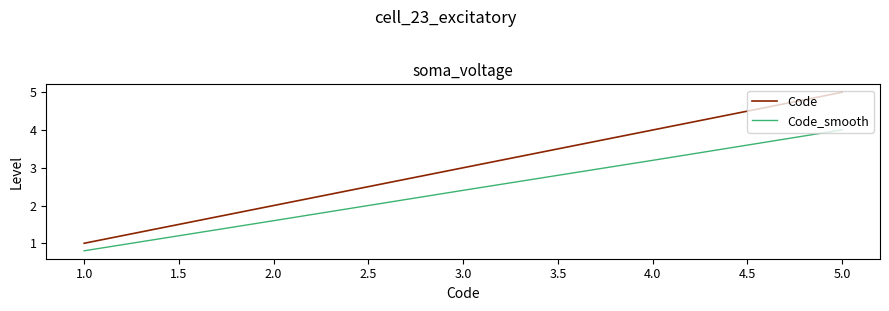

Which series has the widest spread of values?

Code